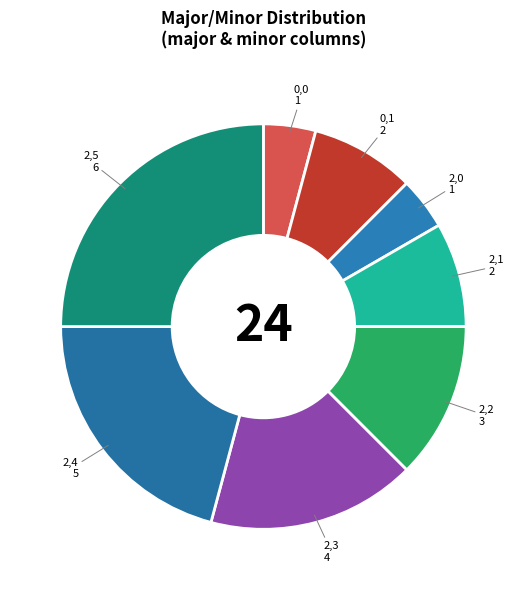

How many slices are in this pie chart?

8